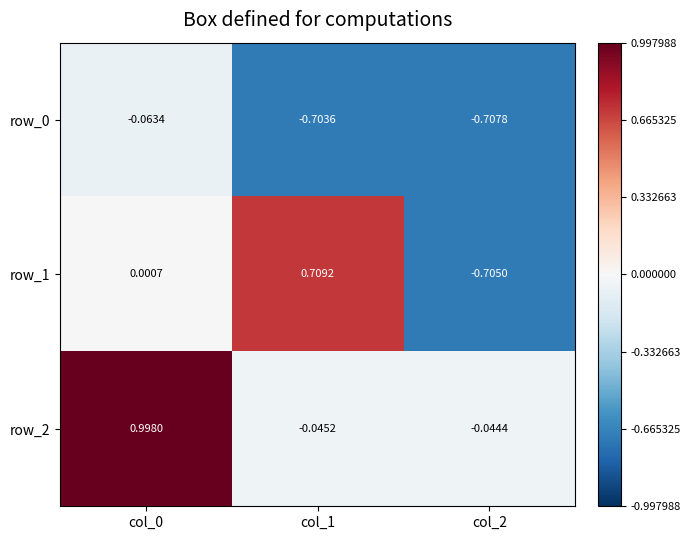

What is the maximum value for row_2?

1.0